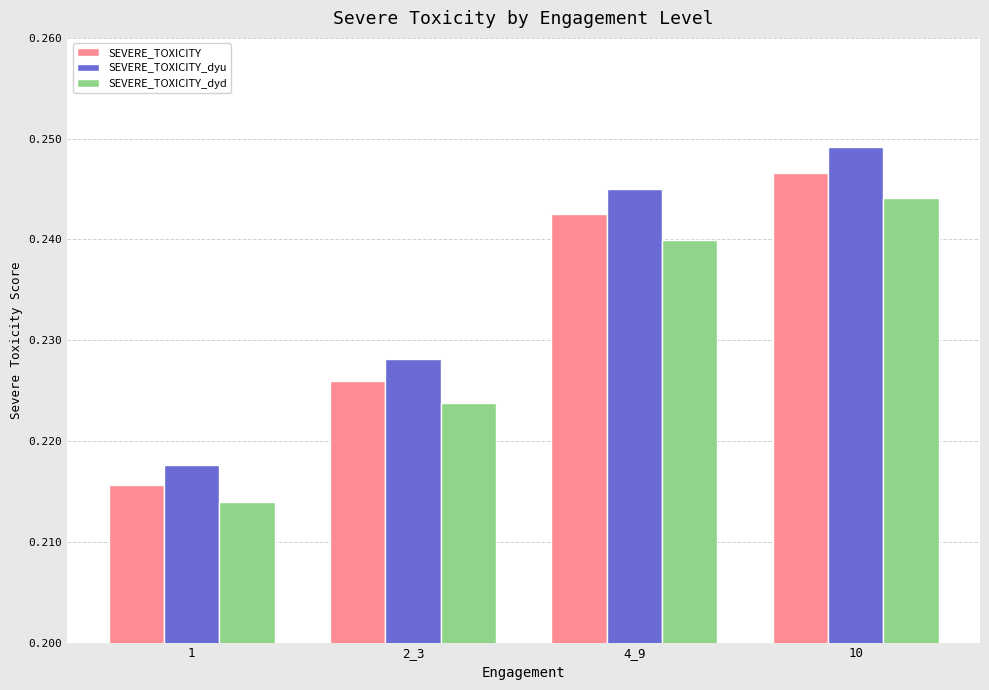

How many SEVERE_TOXICITY values are between 0 and 1?

4